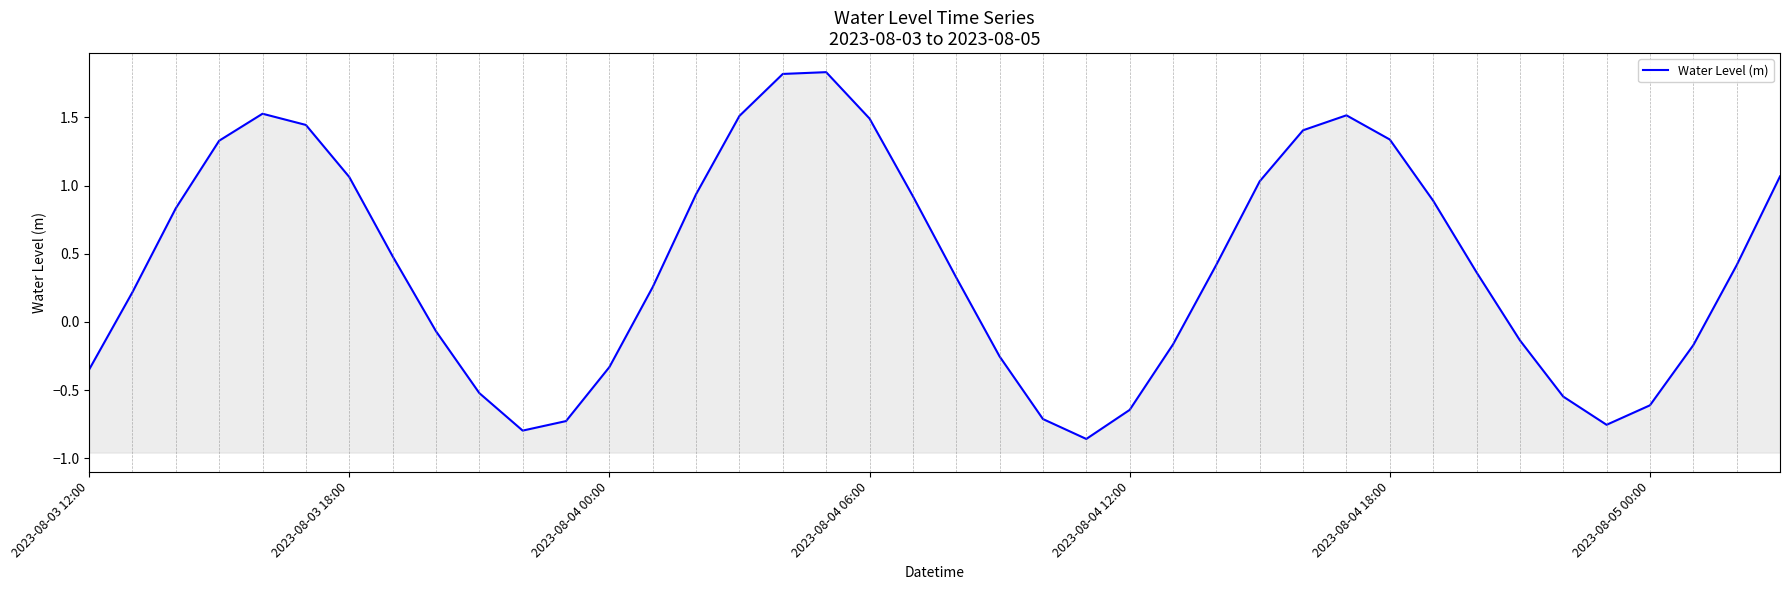

What is the average value?

0.4